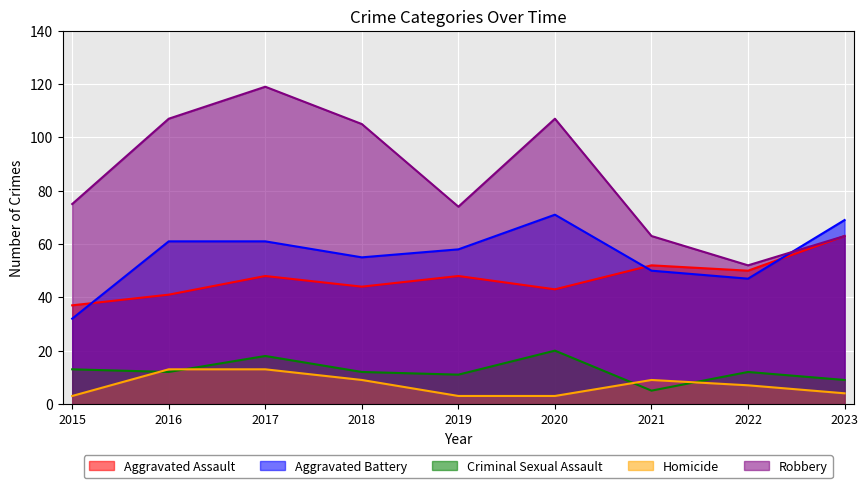

At 2020, list the series in order from largest to smallest.

Robbery, Aggravated Battery, Aggravated Assault, Criminal Sexual Assault, Homicide